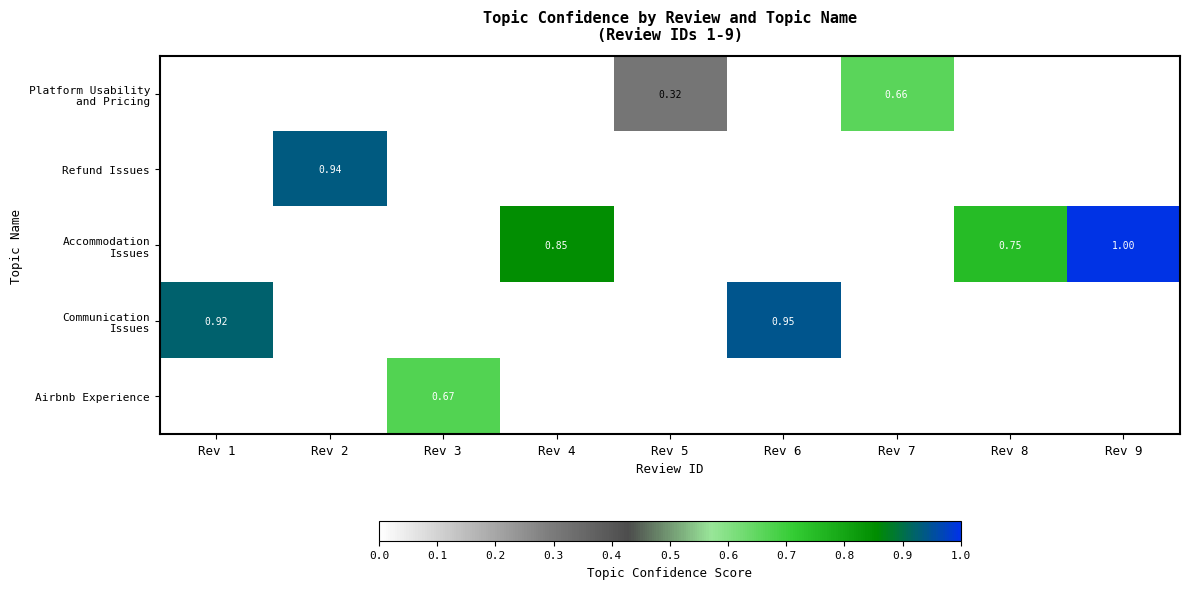

List the labels in order of Platform Usability and Pricing value, largest first.

Rev 7, Rev 5, Rev 1, Rev 2, Rev 3, Rev 4, Rev 6, Rev 8, Rev 9